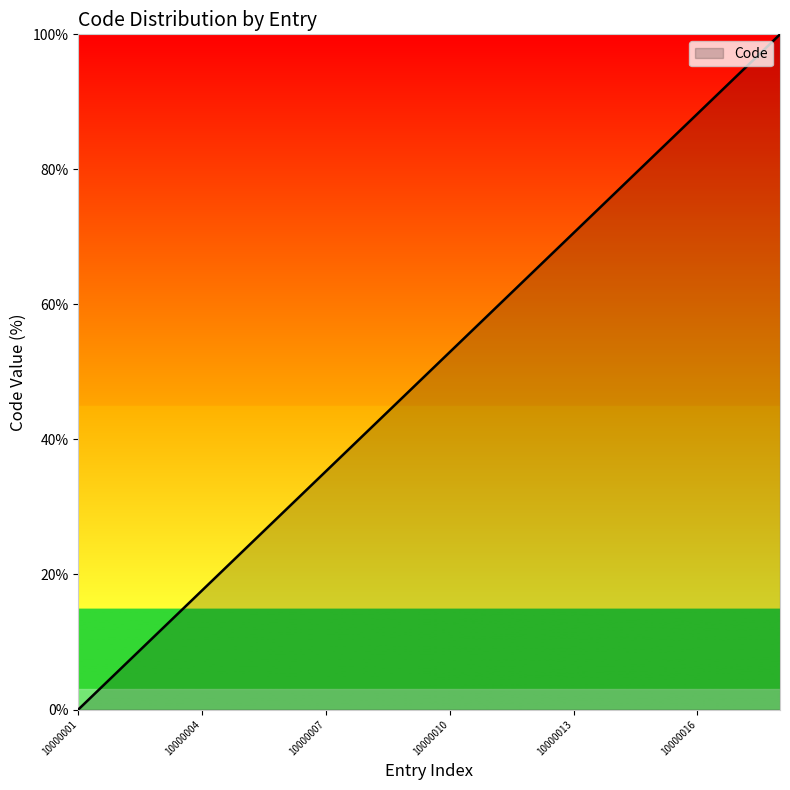

True or false: the data has more than 2 interior local peaks.

False